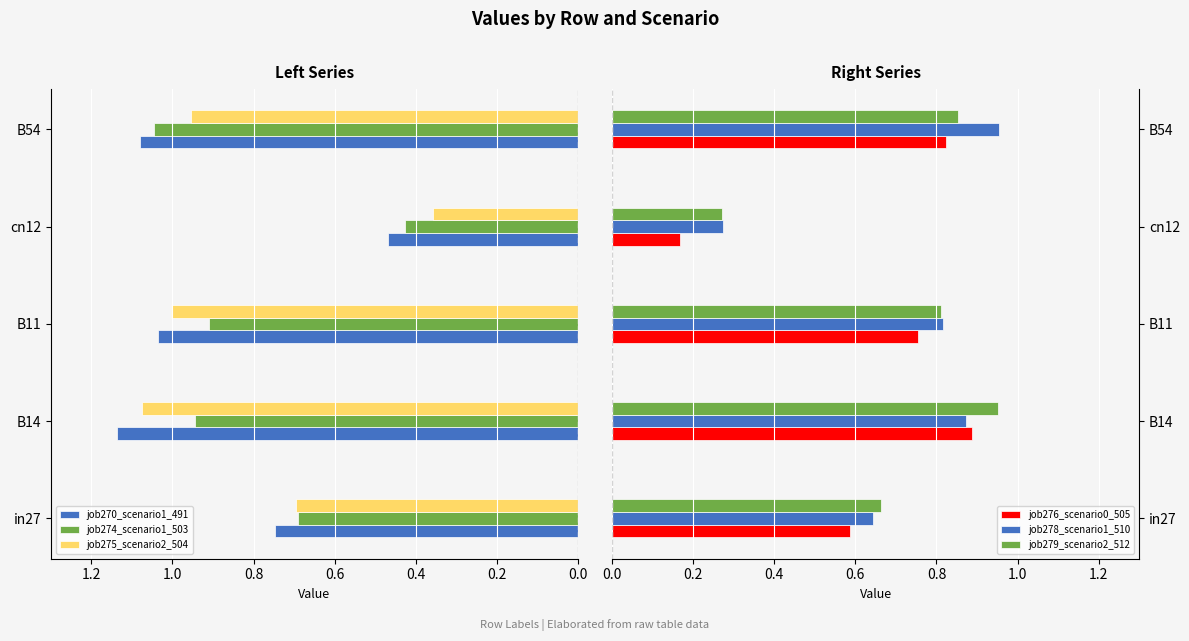

At which label is job279_scenario2_512 closest to 0?

cn12